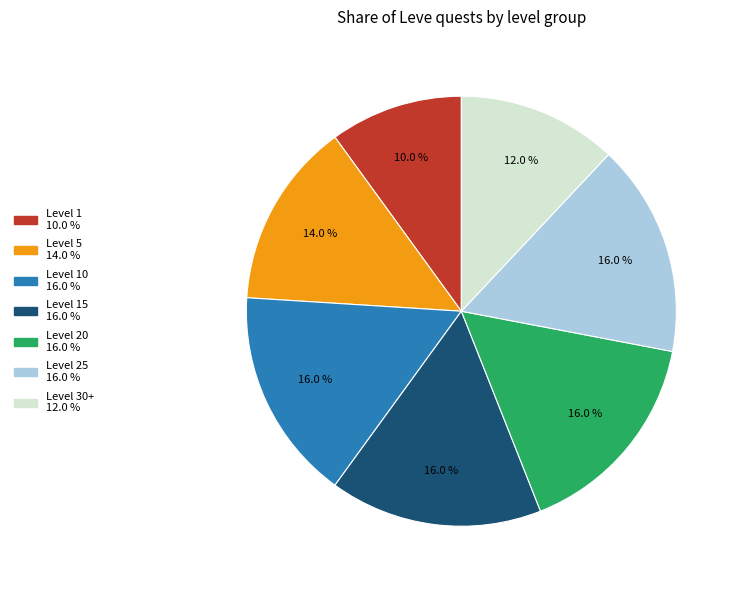

Is there a majority slice in this chart?

No